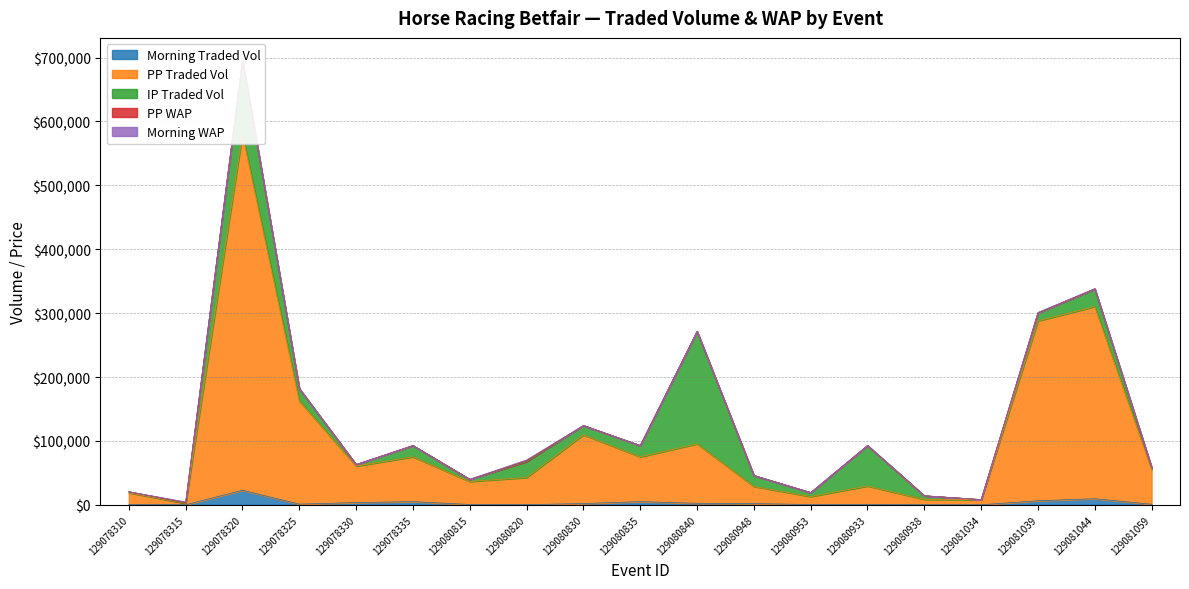

What is the total value across all series at 129080835?

92855.3